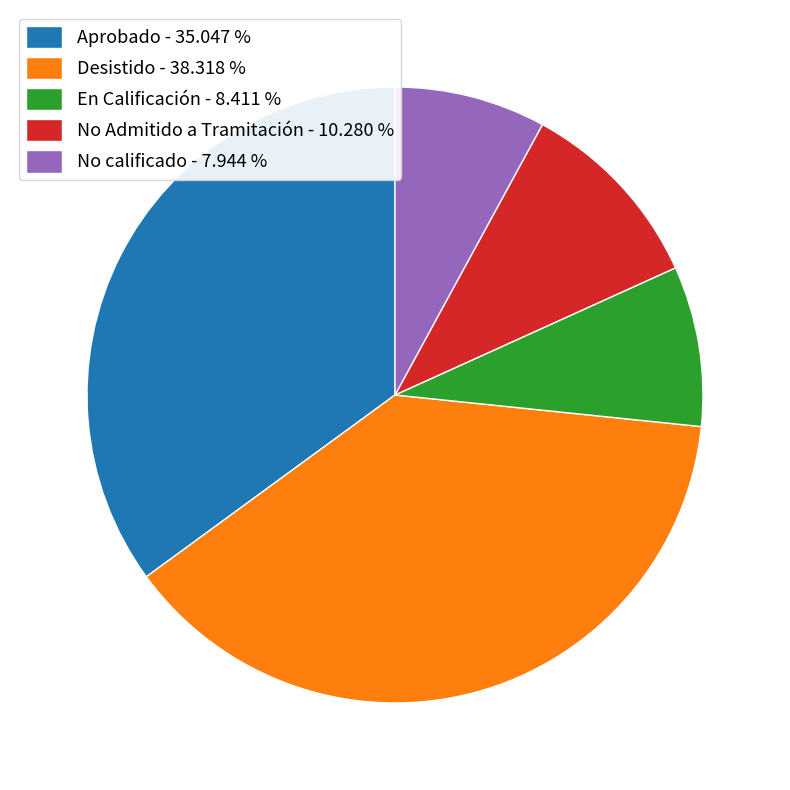

Combined, do En Calificación and No Admitido a Tramitación account for over 50%?

No